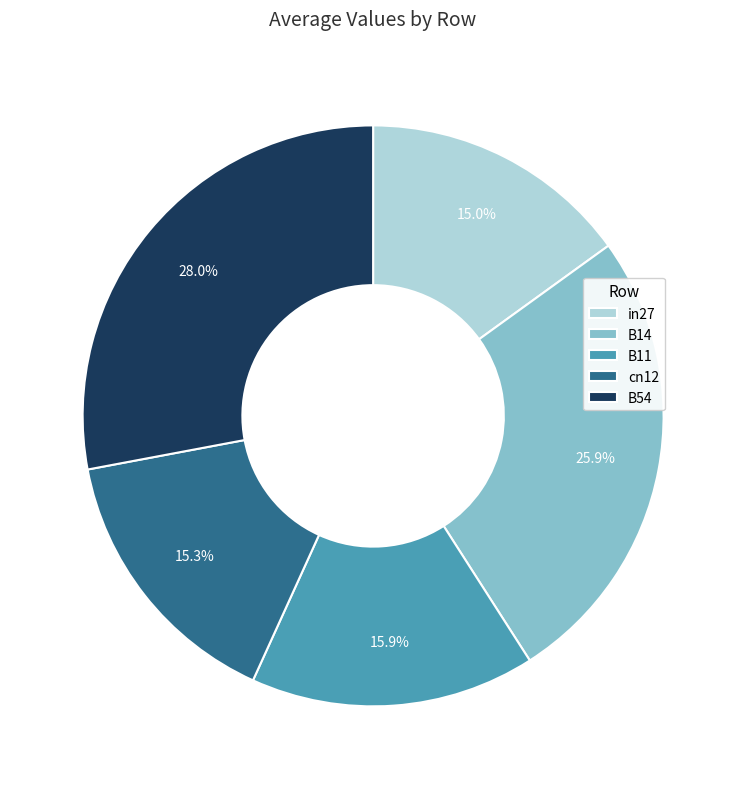

True or false: B11 accounts for 22% of the total.

False